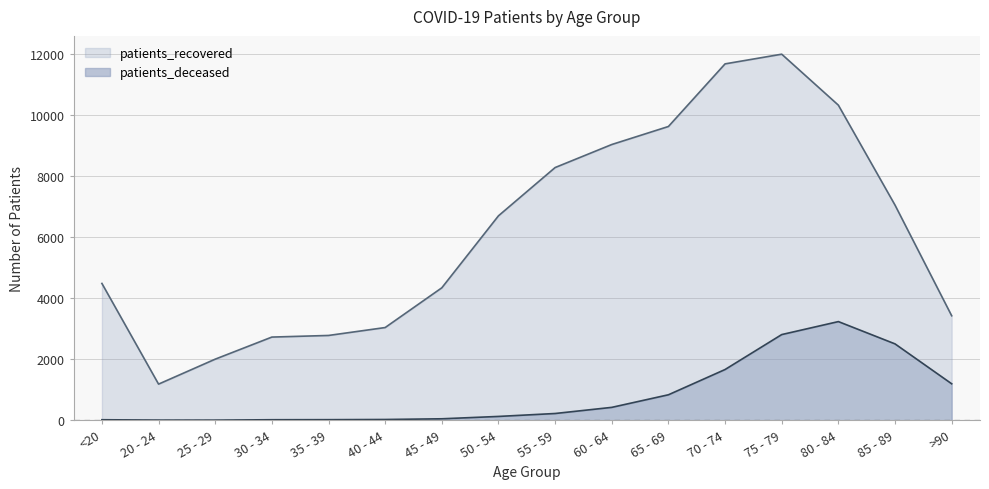

What is the label of the 2nd point from the left?

20 - 24